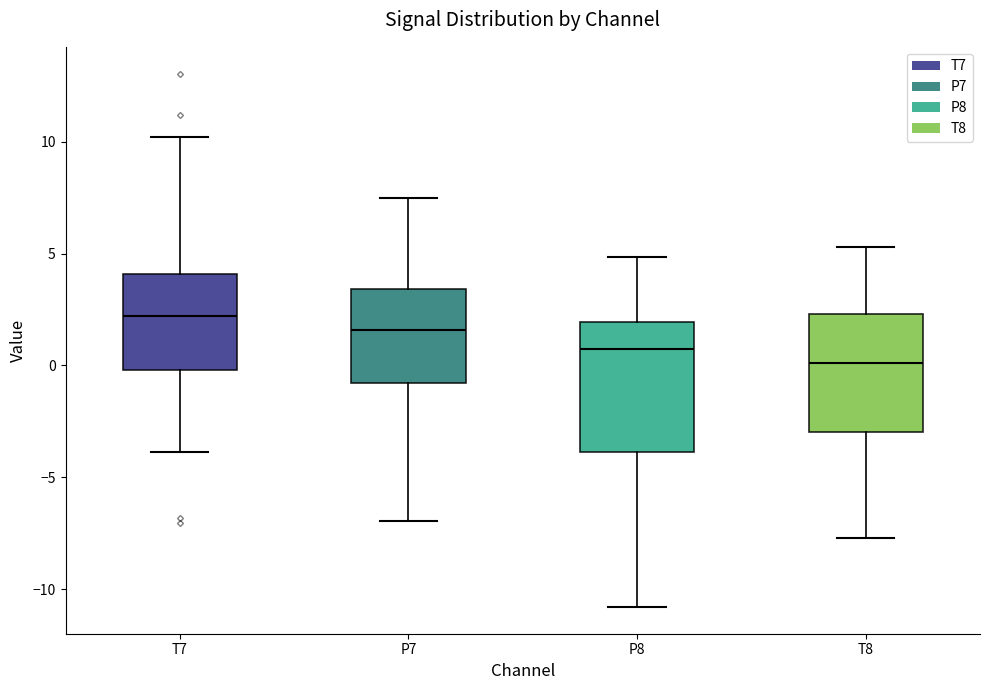

Comparing the boxes themselves (not the whiskers), which one is the tallest?

P8